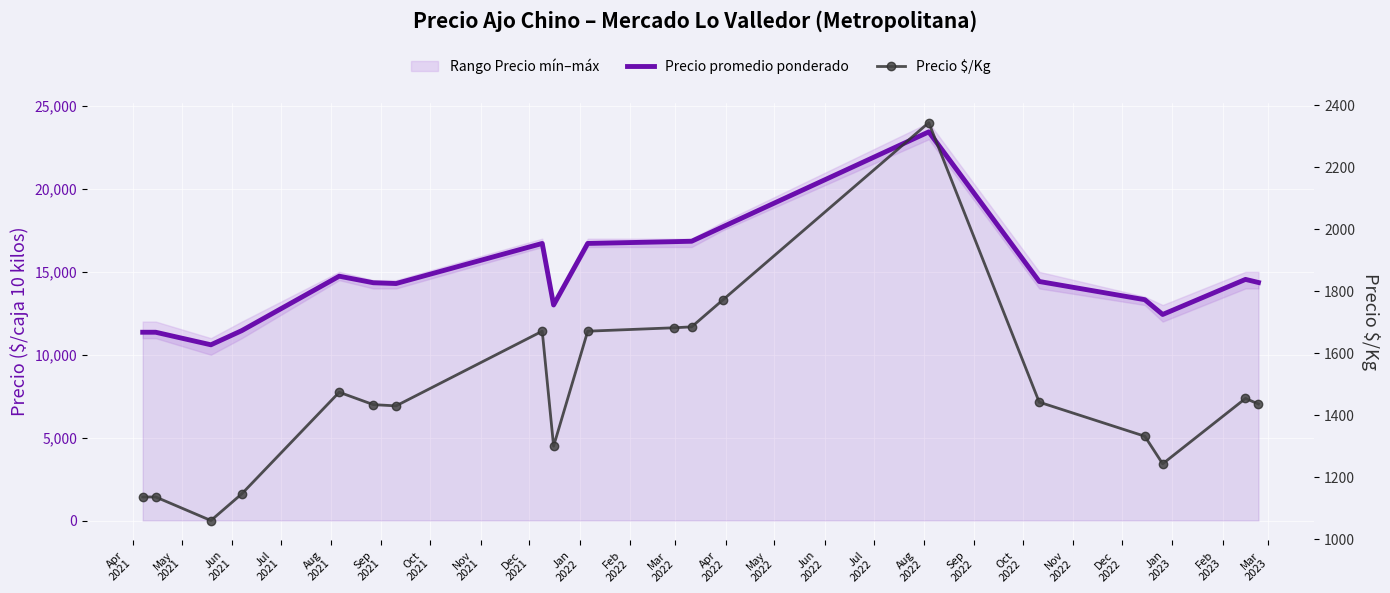

Where is Precio $/Kg nearest to the value 1702?

Mar
2022